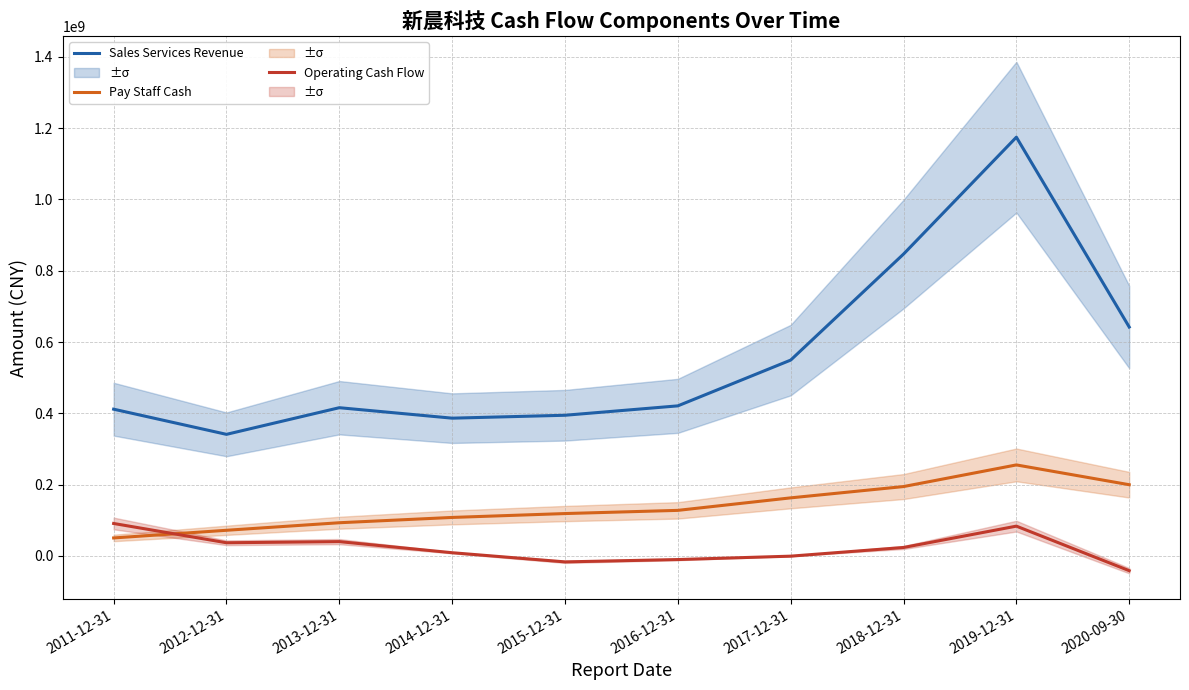

In Sales Services Revenue, how many points are lower than both neighbors (excluding endpoints)?

2